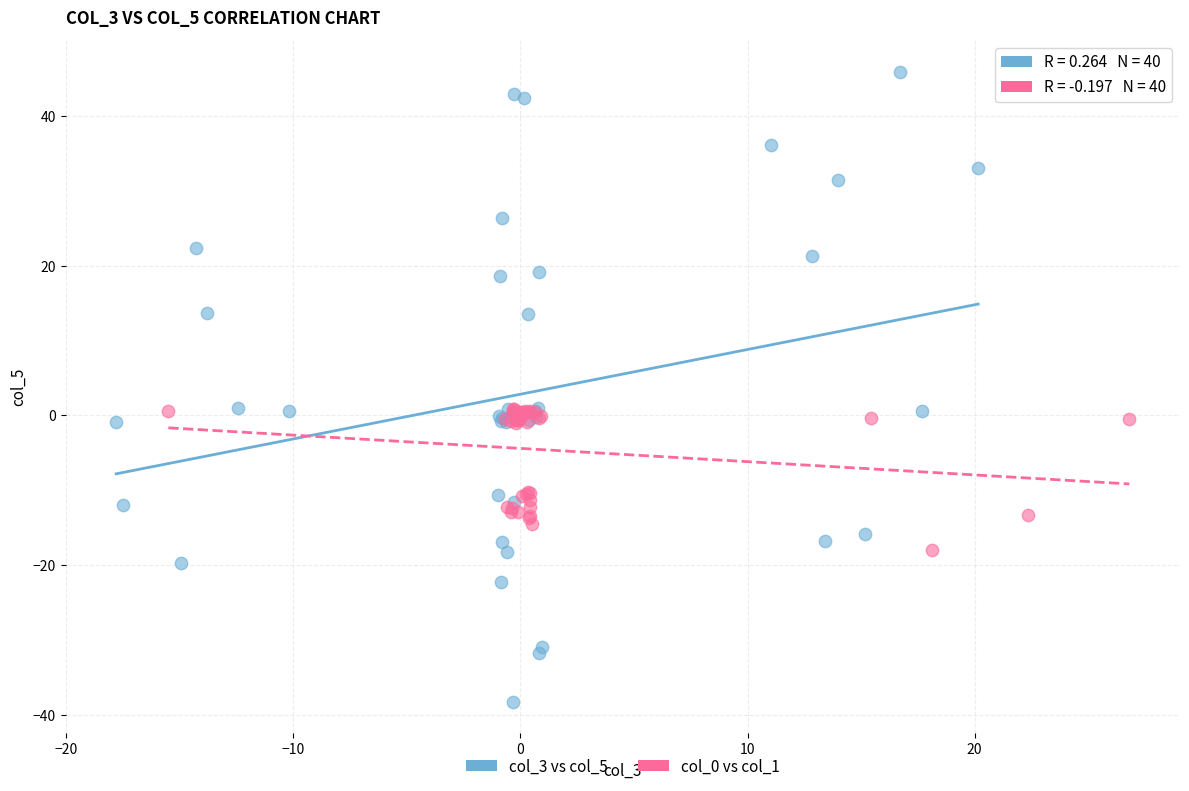

Which series reaches the maximum Y coordinate?

col_3 vs col_5